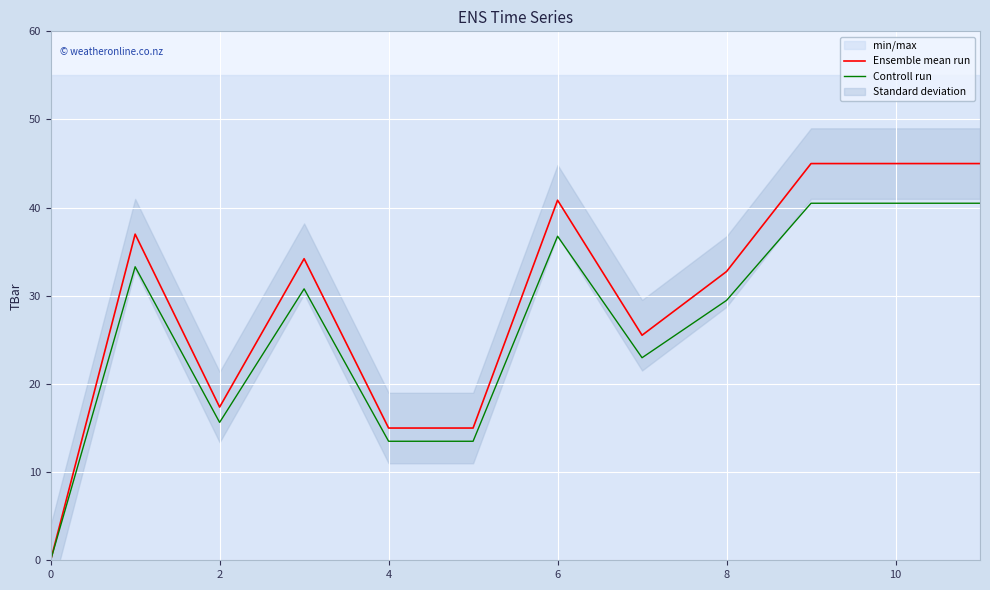

Is it true that Ensemble mean run equals 32.8 at 8?

True